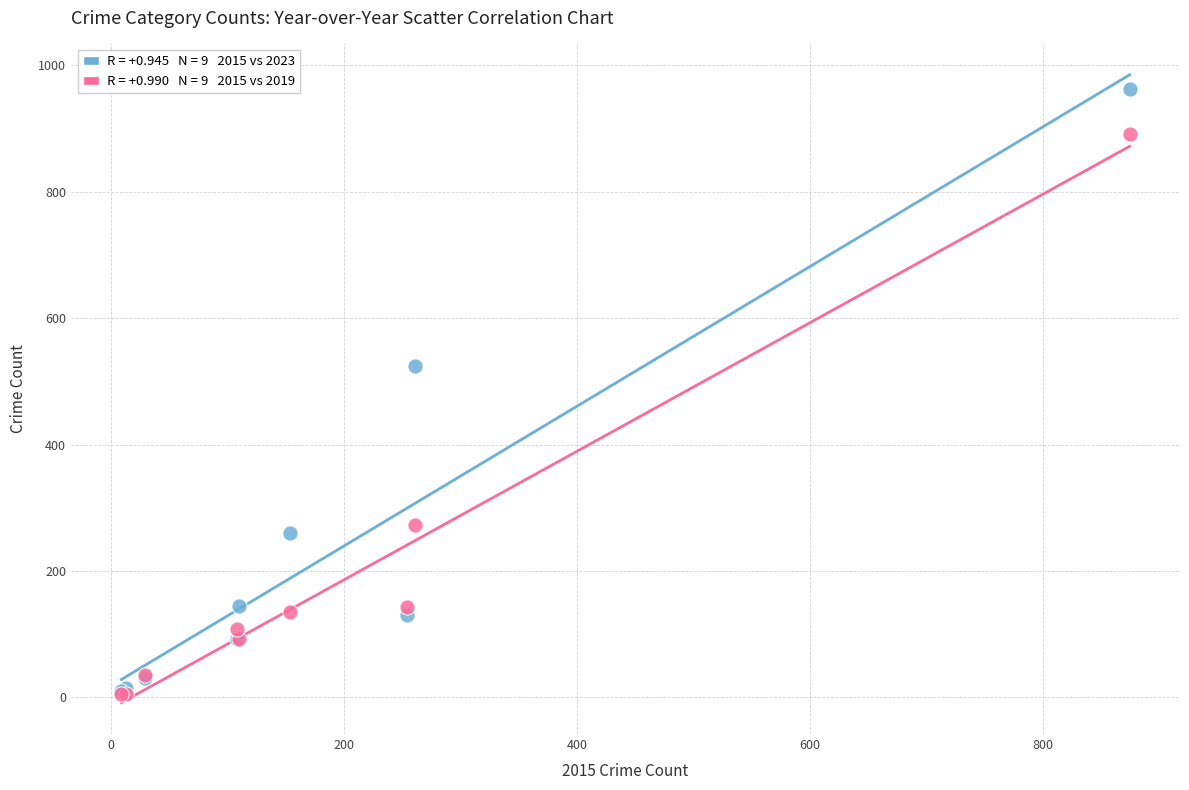

Across all series, what Y value is closest to 484?

524